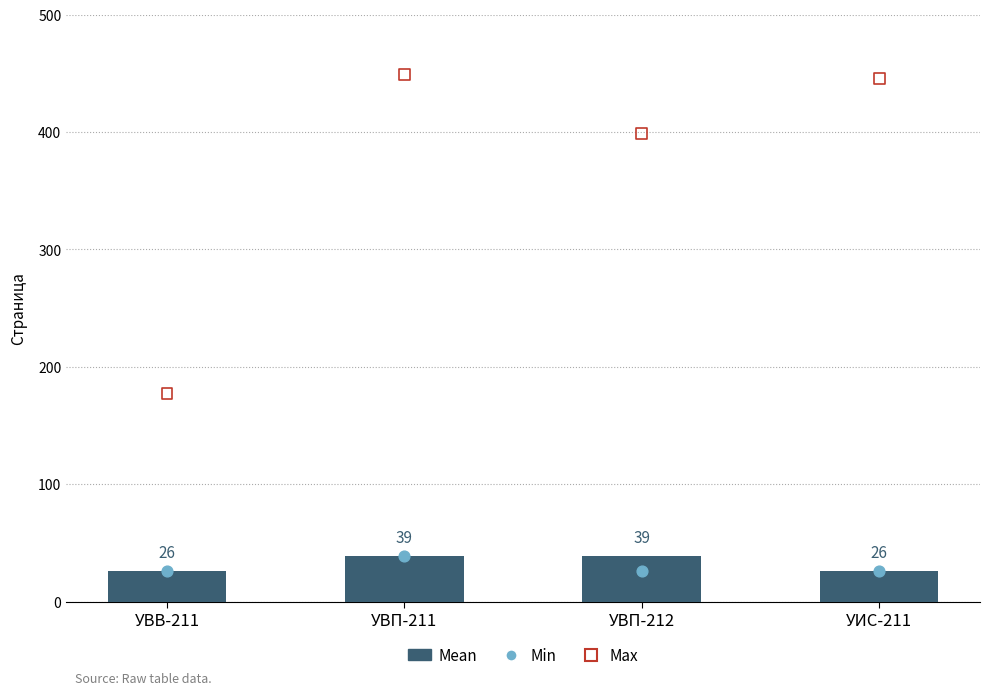

Between УИС-211 and УВП-212, which is larger?

УВП-212